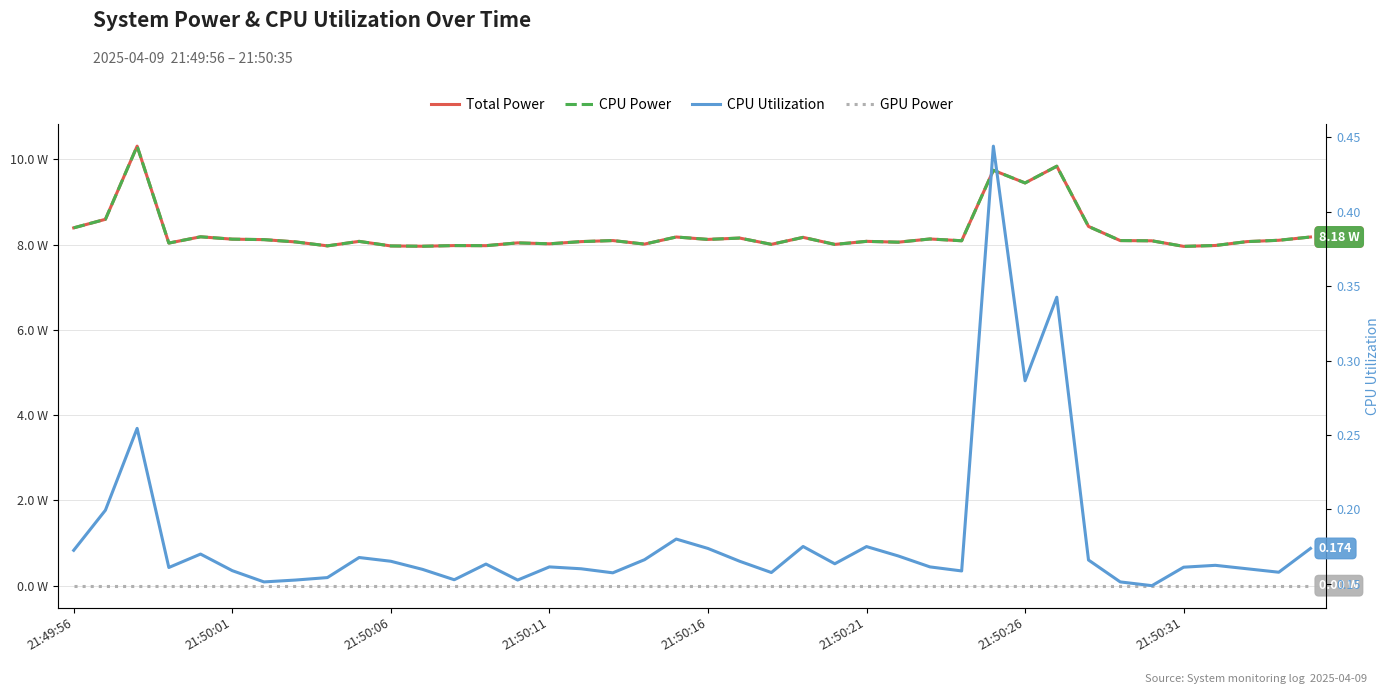

What is the sum of all Total Power values?

330.8